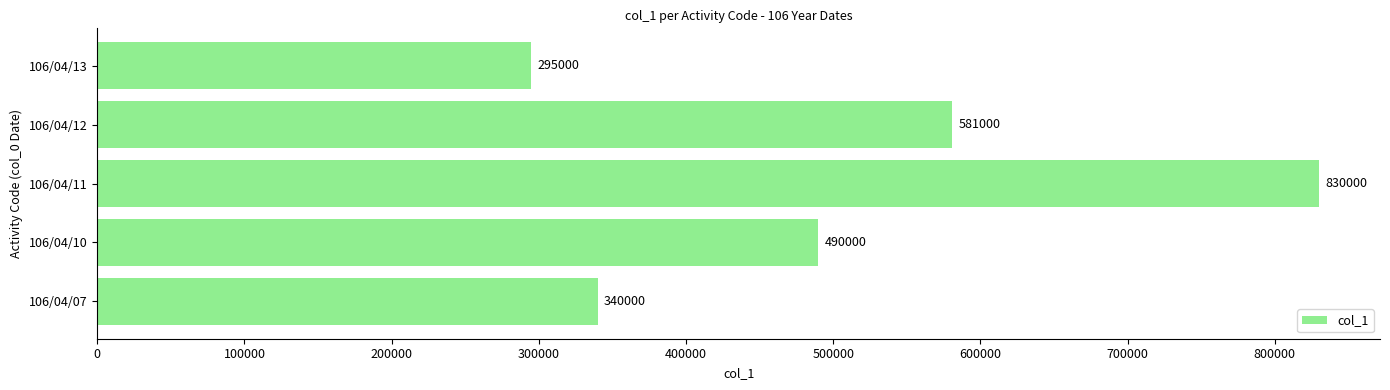

Reading top to bottom, what are all the values shown in this chart?

295000	581000	830000	490000	340000